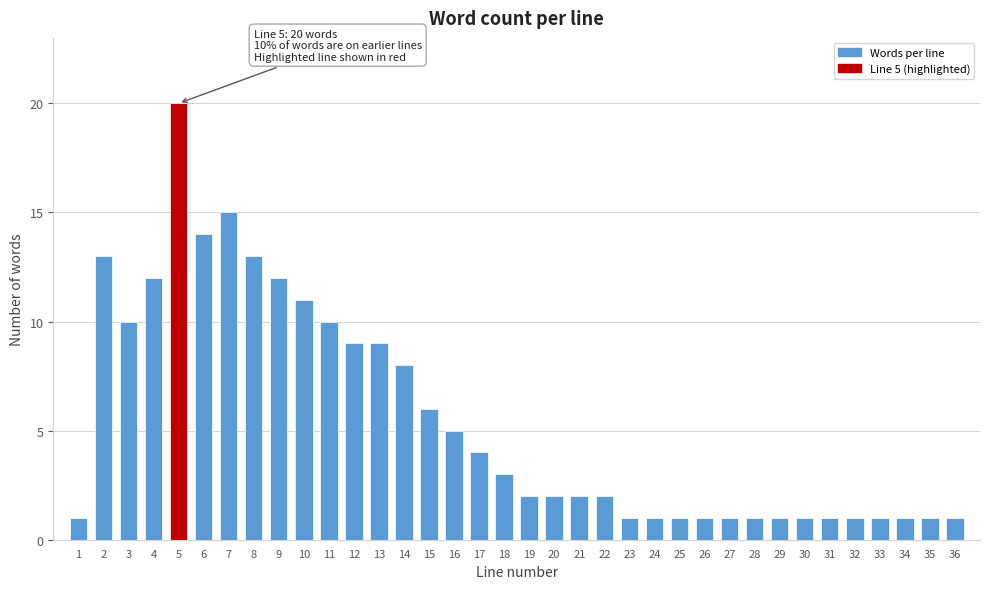

The chart shows a value of 19 at 10. True or false?

False